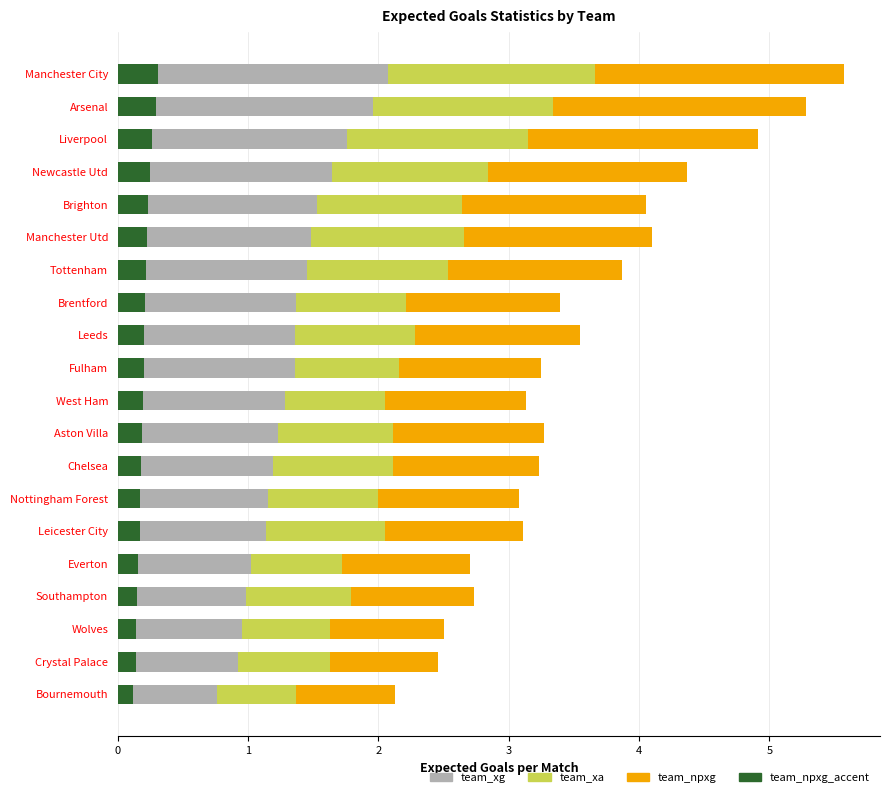

True or false: team_npxg has a value of 1.6 at Chelsea.

False